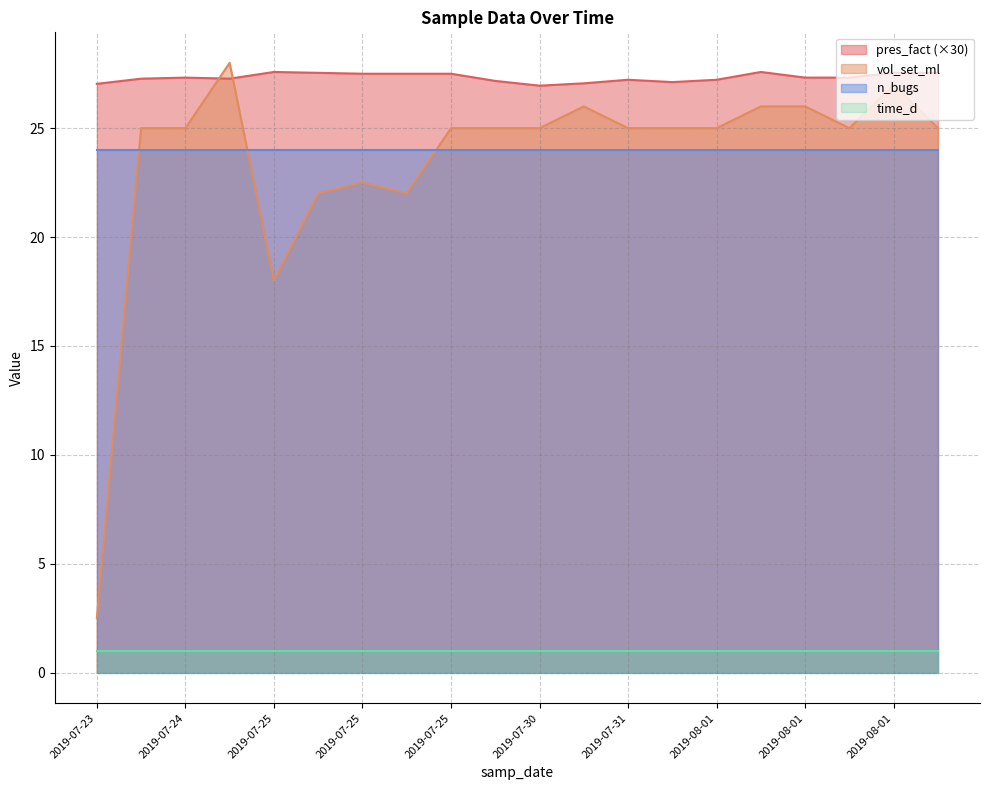

What are all the series names shown in the legend?

pres_fact (×30), vol_set_ml, n_bugs, time_d